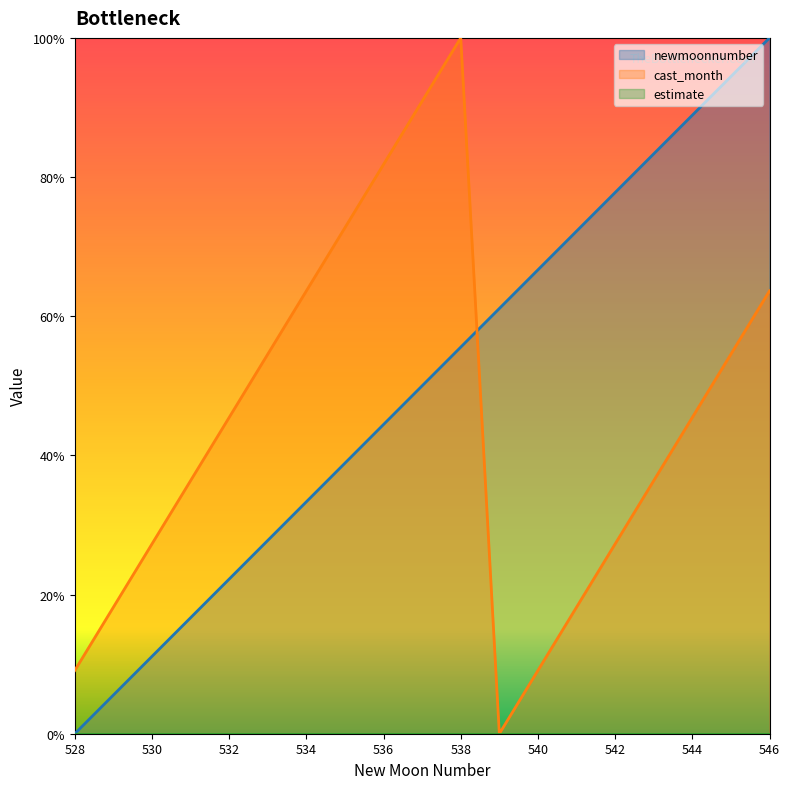

What is the value of the cast_month point at the 15th from the left?

27.3